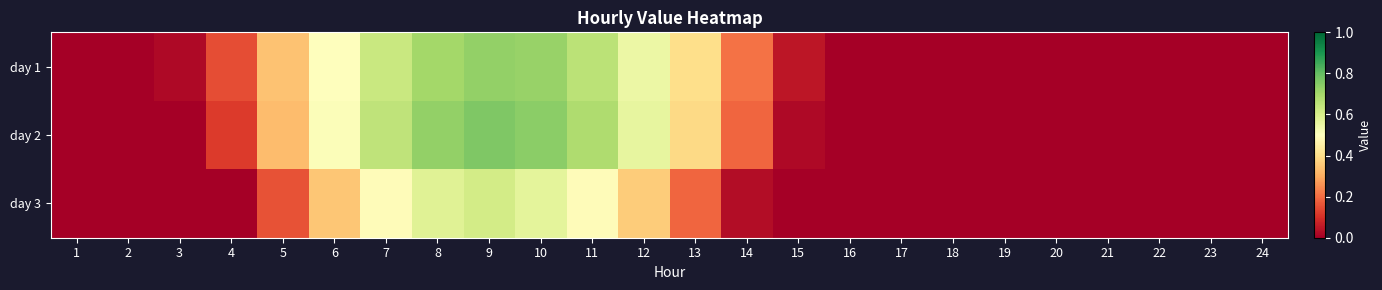

What is the total value across all series at 12?

1.5